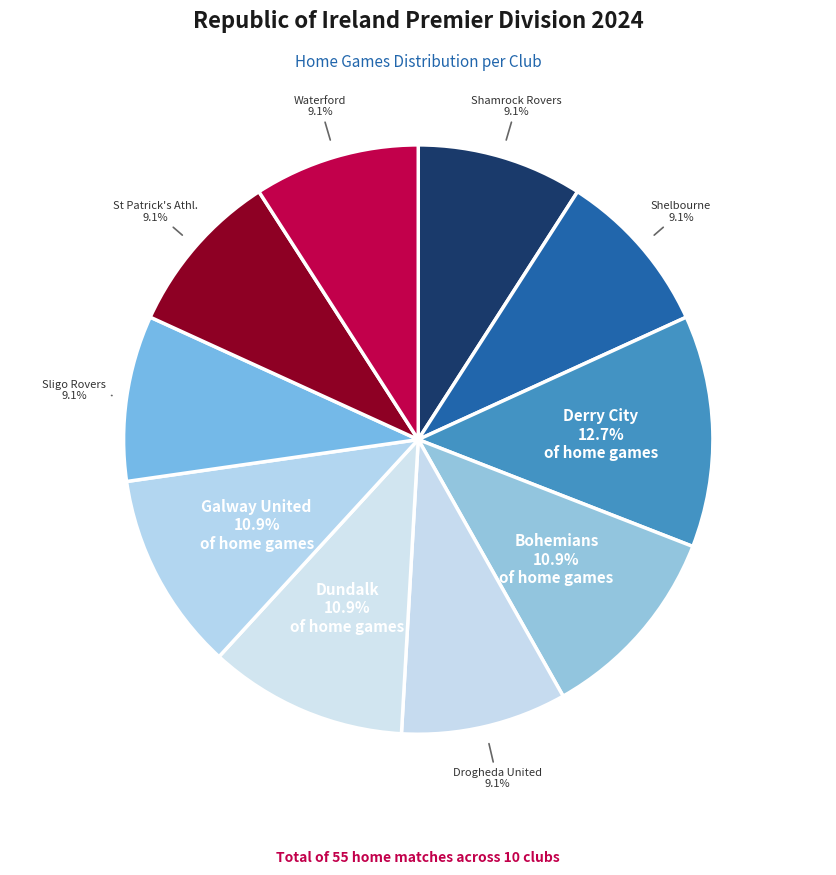

Is there a majority slice in this chart?

No